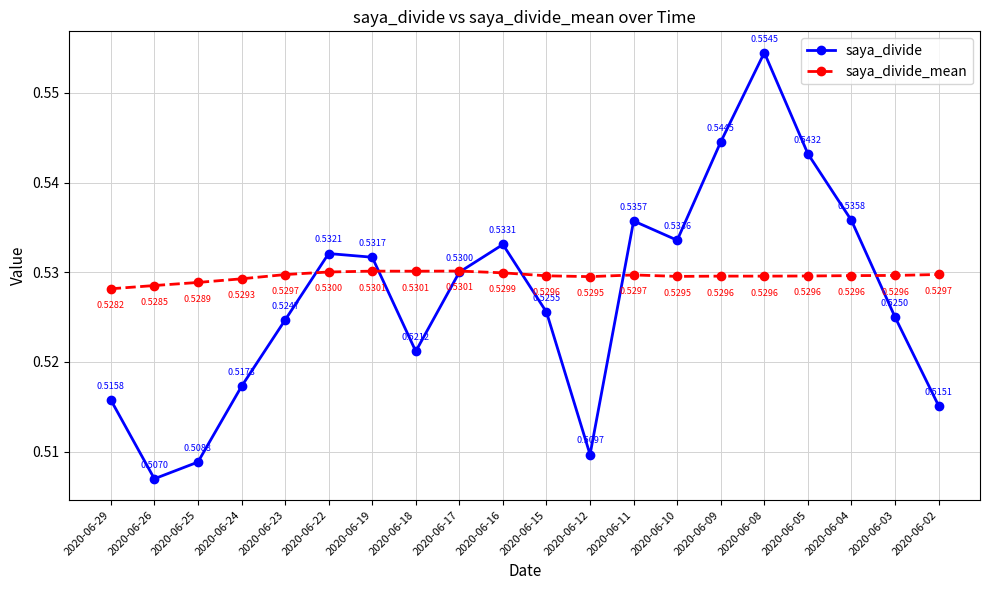

Rank the series at 2020-06-08 from highest to lowest value.

saya_divide, saya_divide_mean